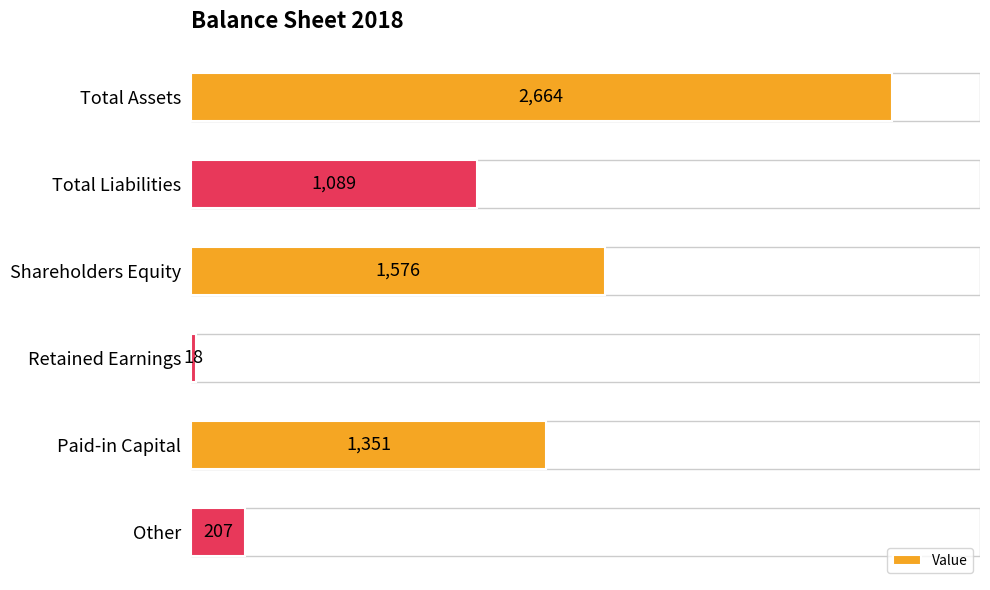

What is the difference between the maximum and minimum values?

2646